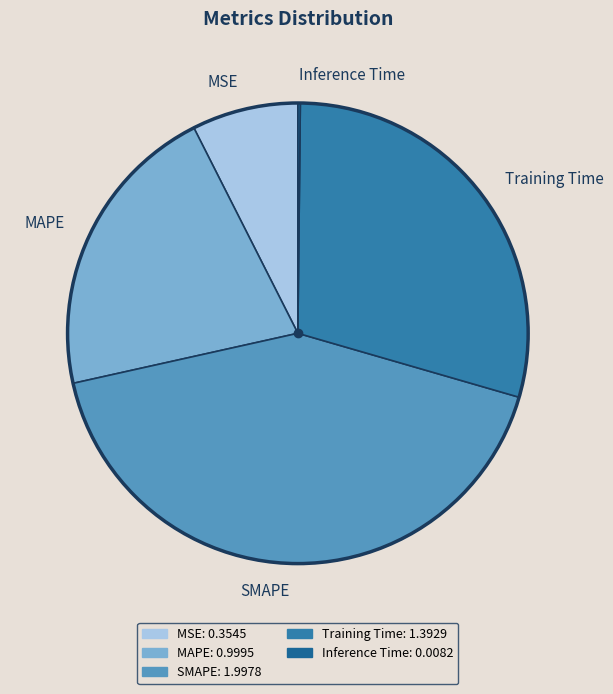

The Training Time slice represents 42% of the pie. True or false?

False